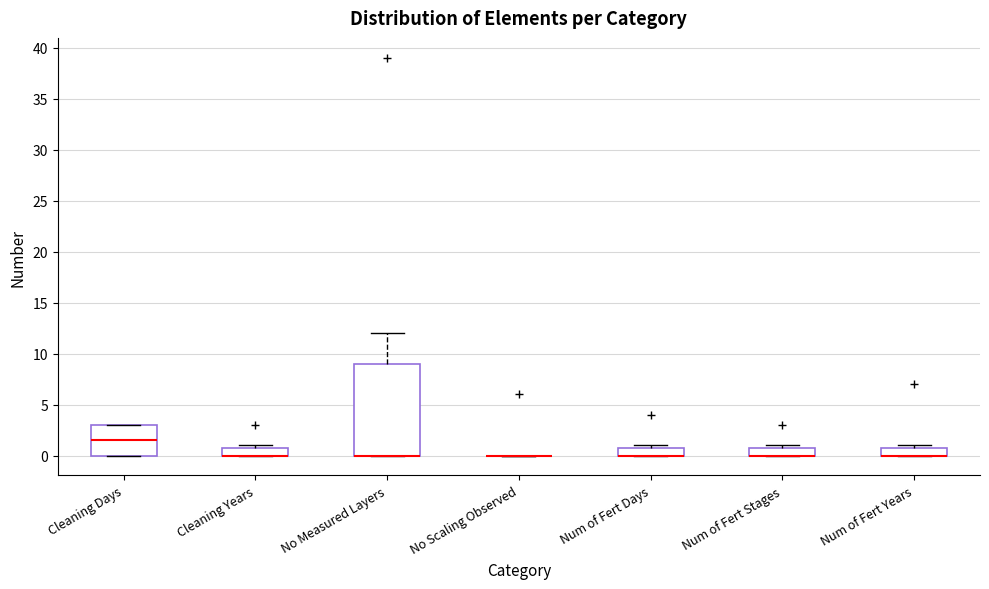

Reading left to right, transcribe this box plot: for each box, give where its median line is, the range the box spans, and where its two whiskers end, as read against the y-axis. The values are not printed on the chart, so give them approximately, as read against the axis.

Cleaning Days: median 1.5, box 0.0 to 3.0, whiskers 0.0 to 3.0
Cleaning Years: median 0.0 (drawn on the box's lower edge), box 0.0 to 1.0, whiskers 0.0 to 1.0 (just above the box's upper edge)
No Measured Layers: median 0.0 (drawn on the box's lower edge), box 0.0 to 9.0, whiskers 0.0 to 12.0
No Scaling Observed: box collapsed to a line at 0.0, whiskers 0.0 to 0.0
Num of Fert Days: median 0.0 (drawn on the box's lower edge), box 0.0 to 1.0, whiskers 0.0 to 1.0 (just above the box's upper edge)
Num of Fert Stages: median 0.0 (drawn on the box's lower edge), box 0.0 to 1.0, whiskers 0.0 to 1.0 (just above the box's upper edge)
Num of Fert Years: median 0.0 (drawn on the box's lower edge), box 0.0 to 1.0, whiskers 0.0 to 1.0 (just above the box's upper edge)